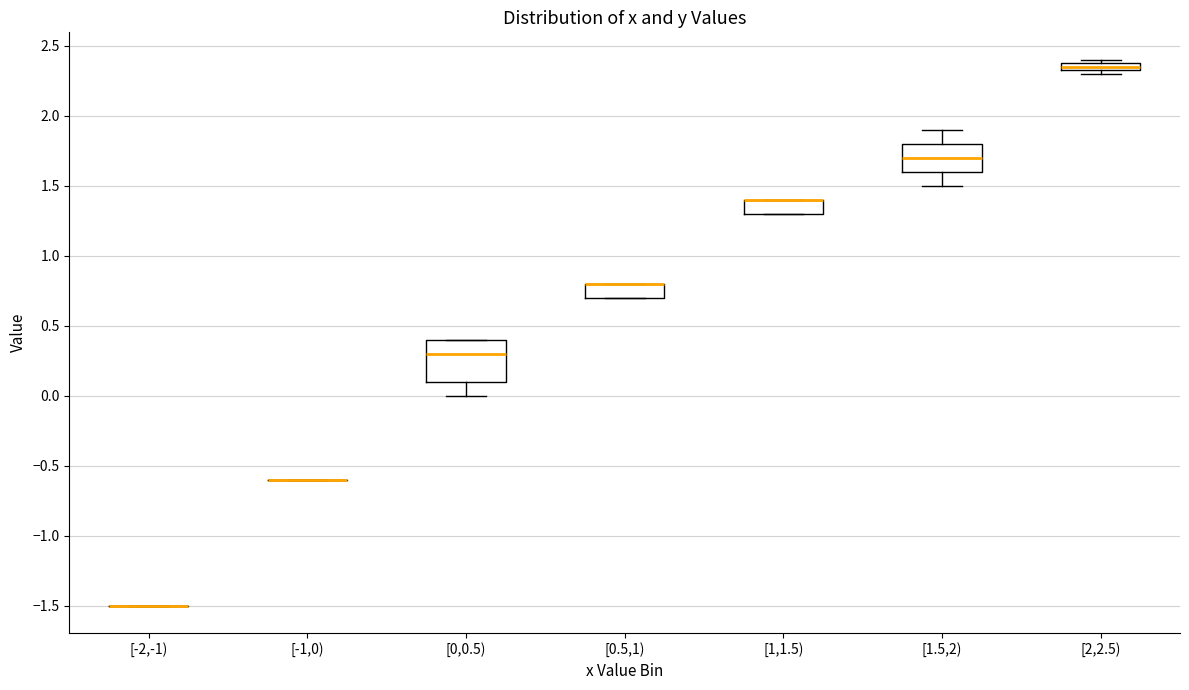

Where is the upper edge of the box for [0.5,1) on the y-axis? The values are not printed on the chart, so give them approximately, as read against the axis.

0.80